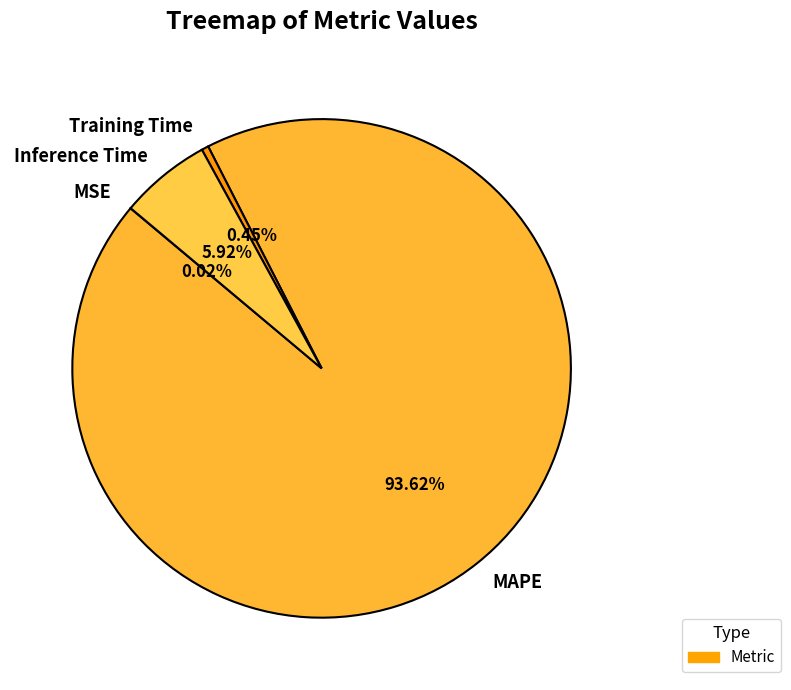

Combined, do Inference Time and Training Time account for over 50%?

No